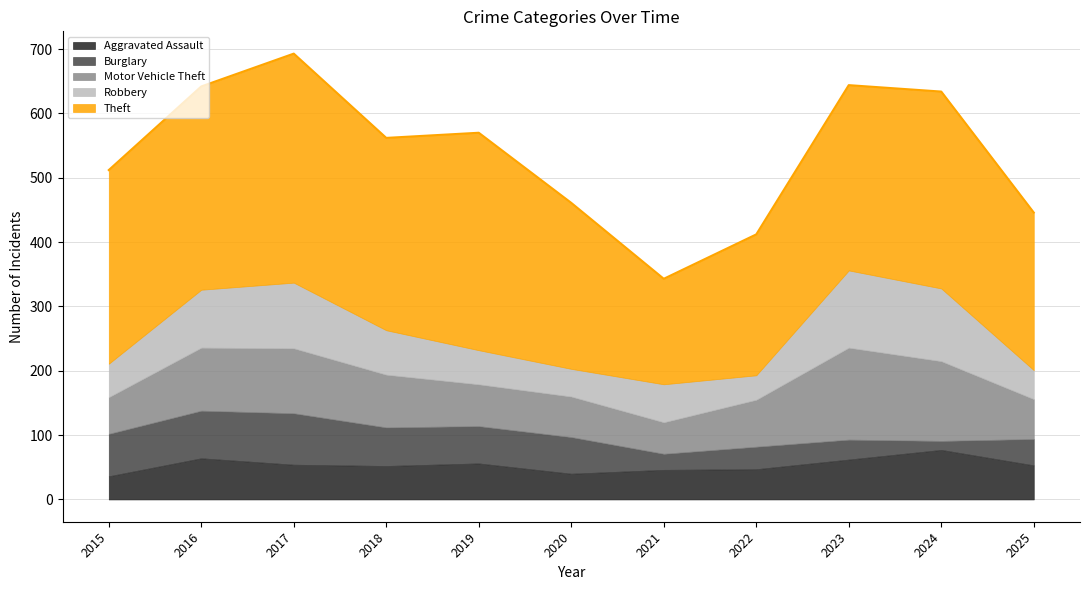

How many categories are shown in the chart?

11